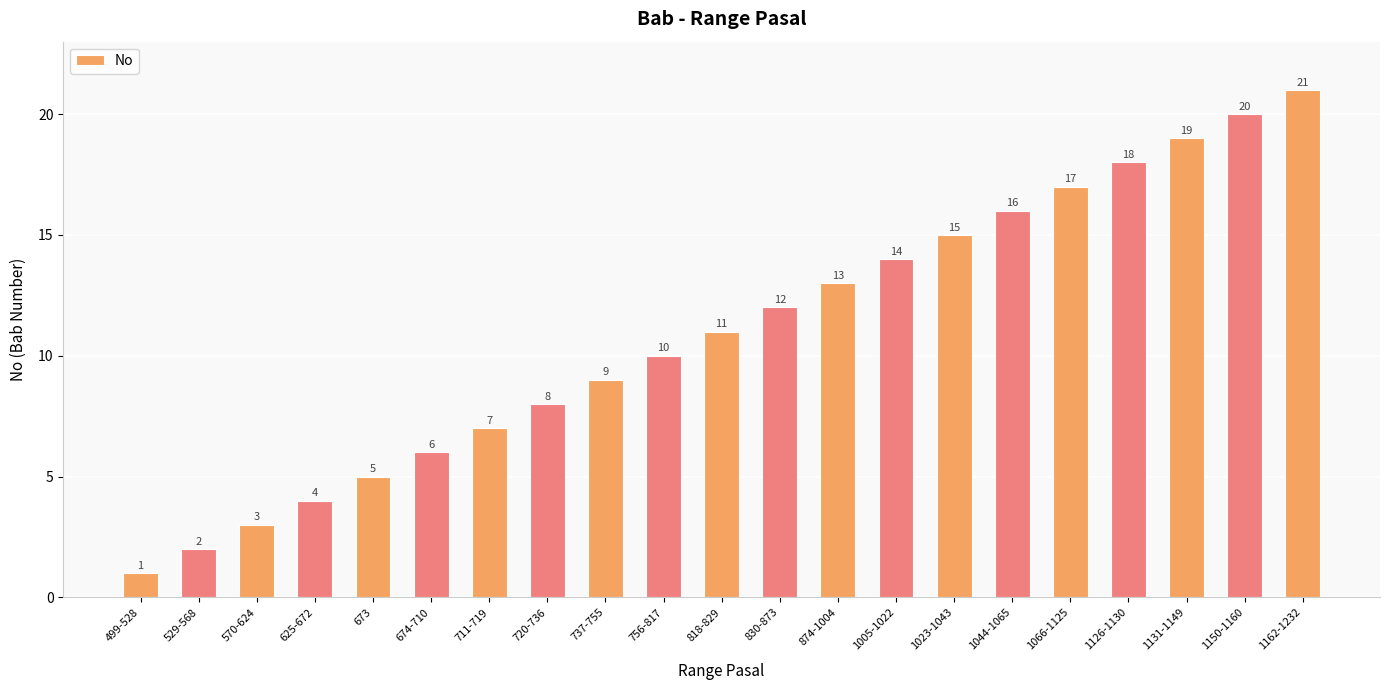

Rank the categories by value from lowest to highest.

499-528, 529-568, 570-624, 625-672, 673, 674-710, 711-719, 720-736, 737-755, 756-817, 818-829, 830-873, 874-1004, 1005-1022, 1023-1043, 1044-1065, 1066-1125, 1126-1130, 1131-1149, 1150-1160, 1162-1232